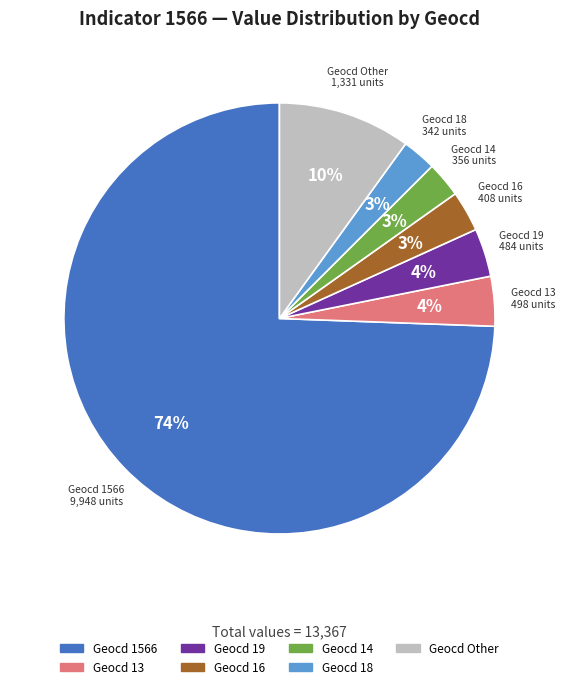

Is there any slice that represents more than half of the pie?

Yes